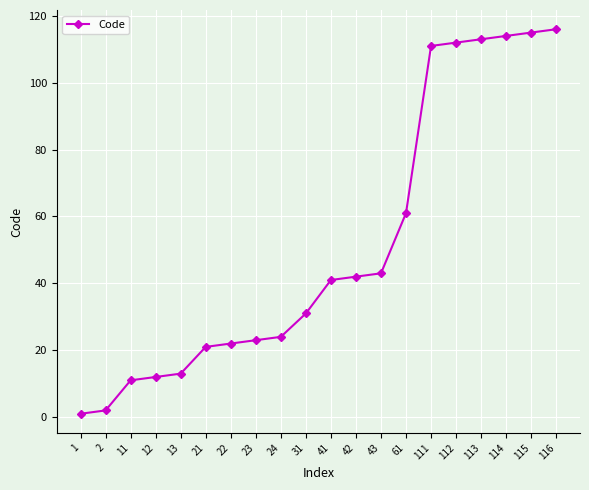

What is the average value?

51